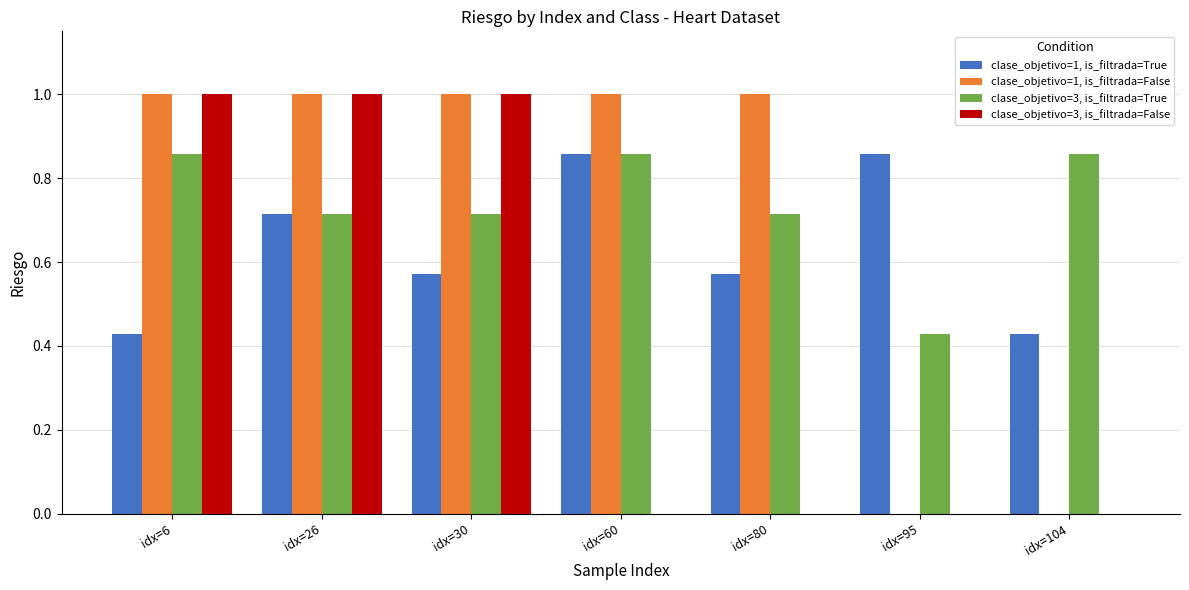

Between idx=26 and idx=80, which series saw the biggest shift?

clase_objetivo=3, is_filtrada=False